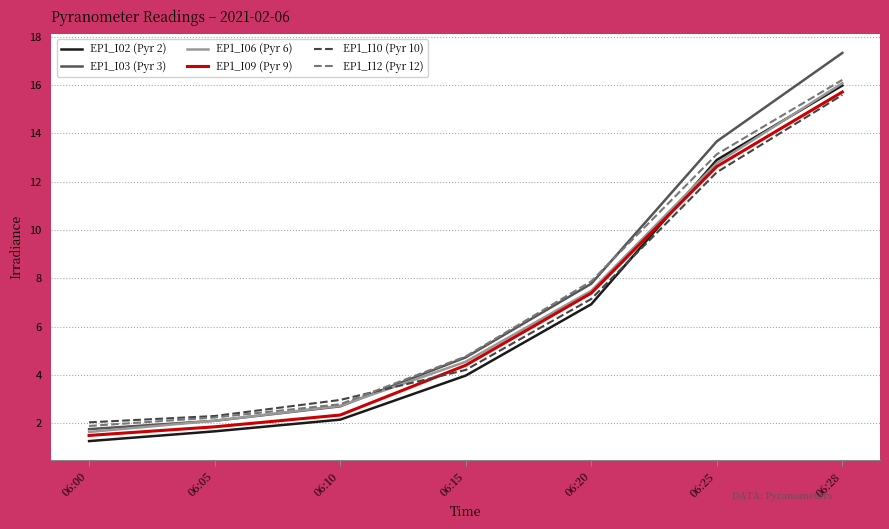

What is the average value of the EP1_I09 (Pyr 9) series?

6.5